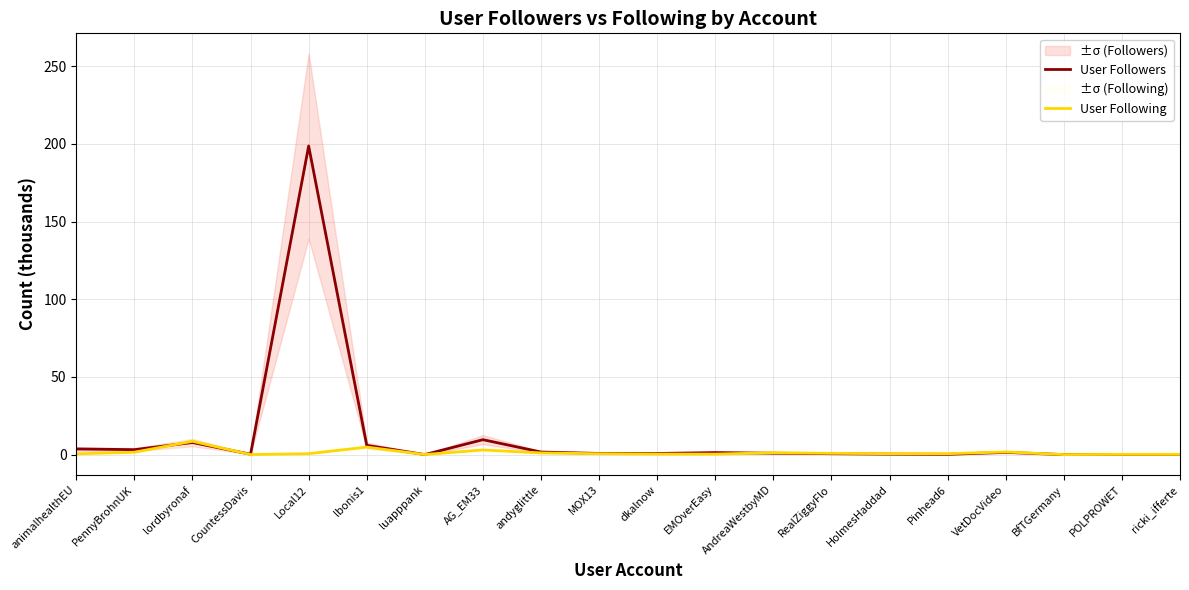

True or false: User Following has more than 0 points higher than both neighbors.

True